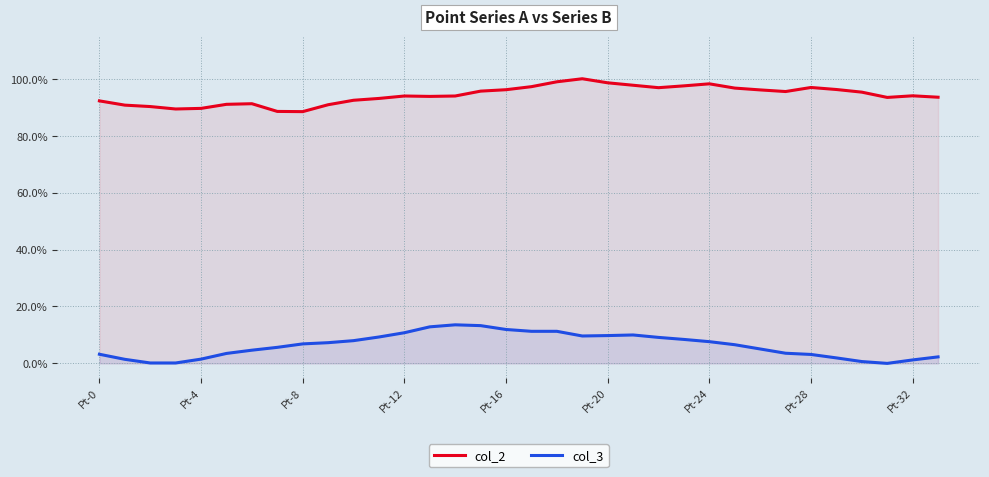

How many lines are shown in the chart?

2